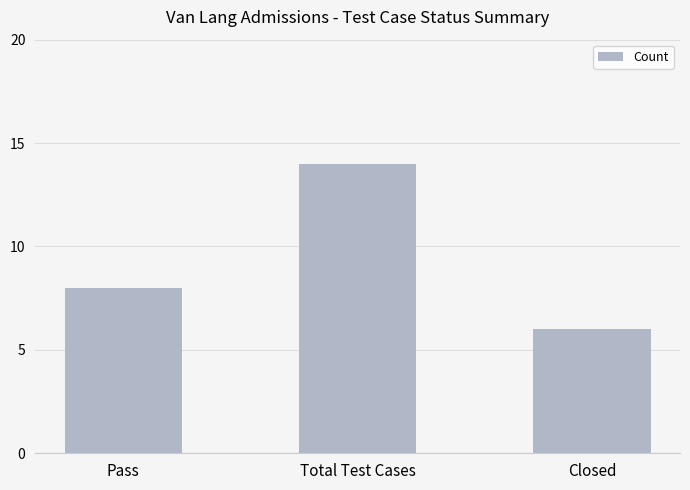

What is the maximum value shown in the chart?

14